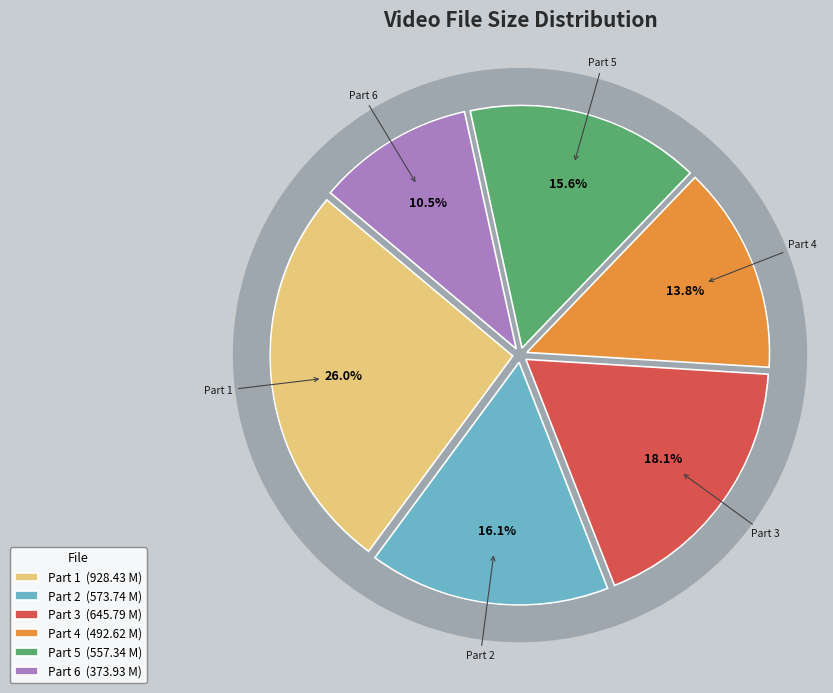

Is there a majority slice in this chart?

No